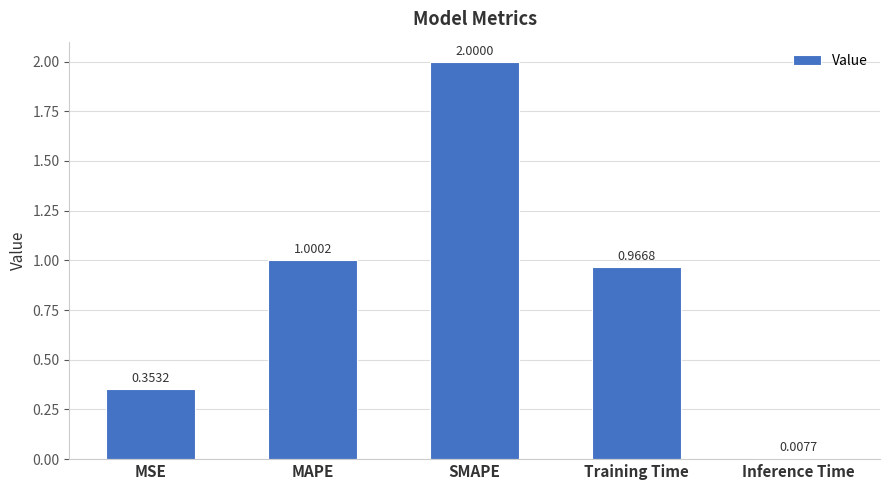

What is the sum of all values?

4.3